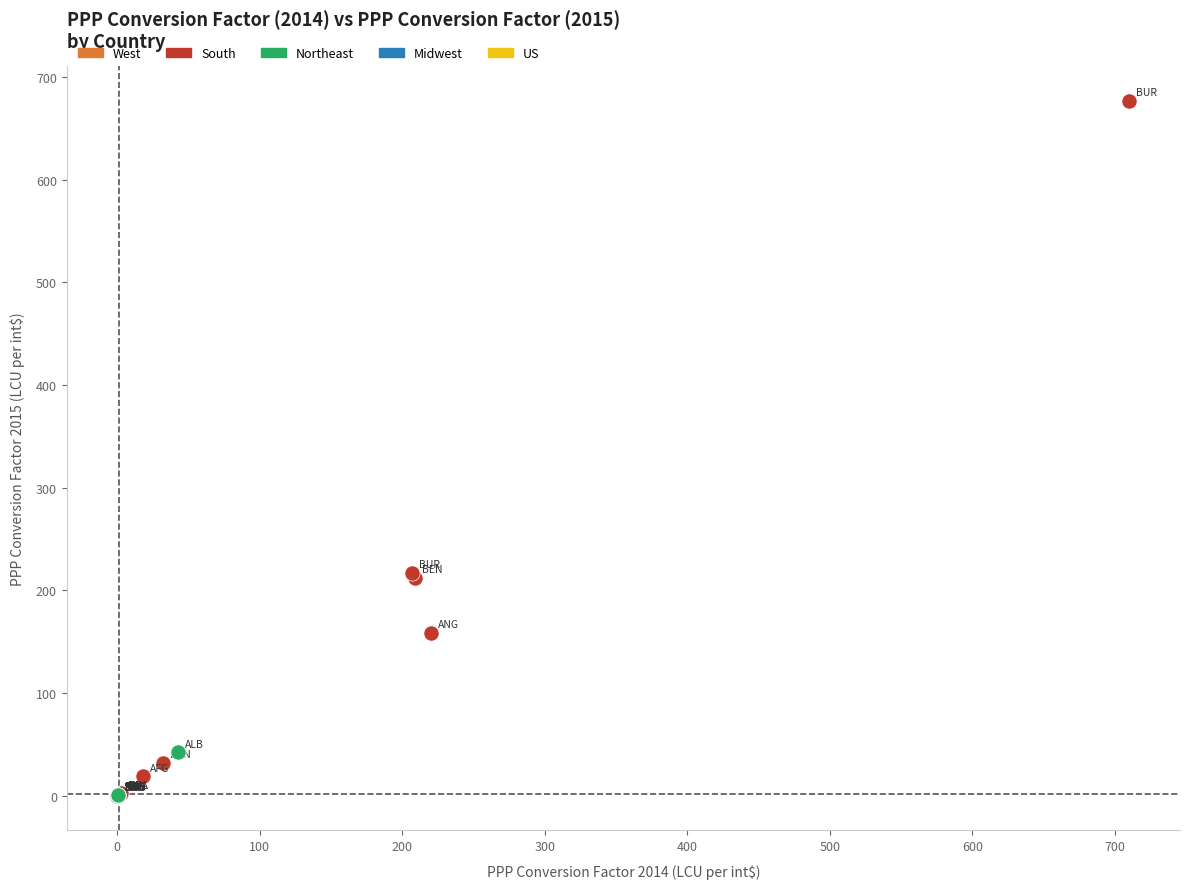

Which series has the largest Y range (max minus min)?

South